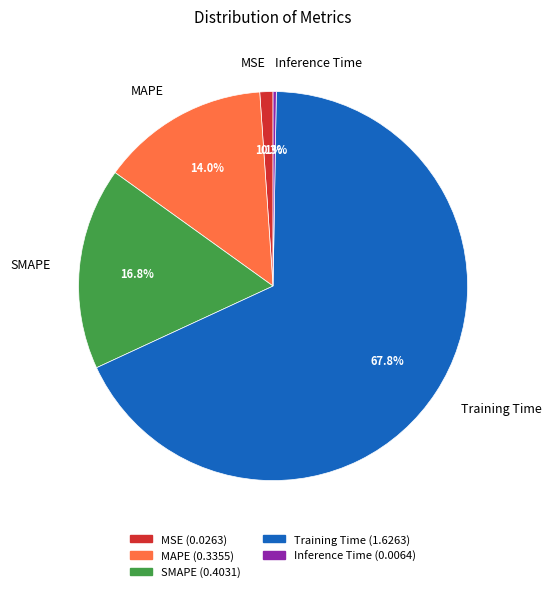

To the nearest percent, what is the difference between the MSE and Training Time slice percentages?

67%